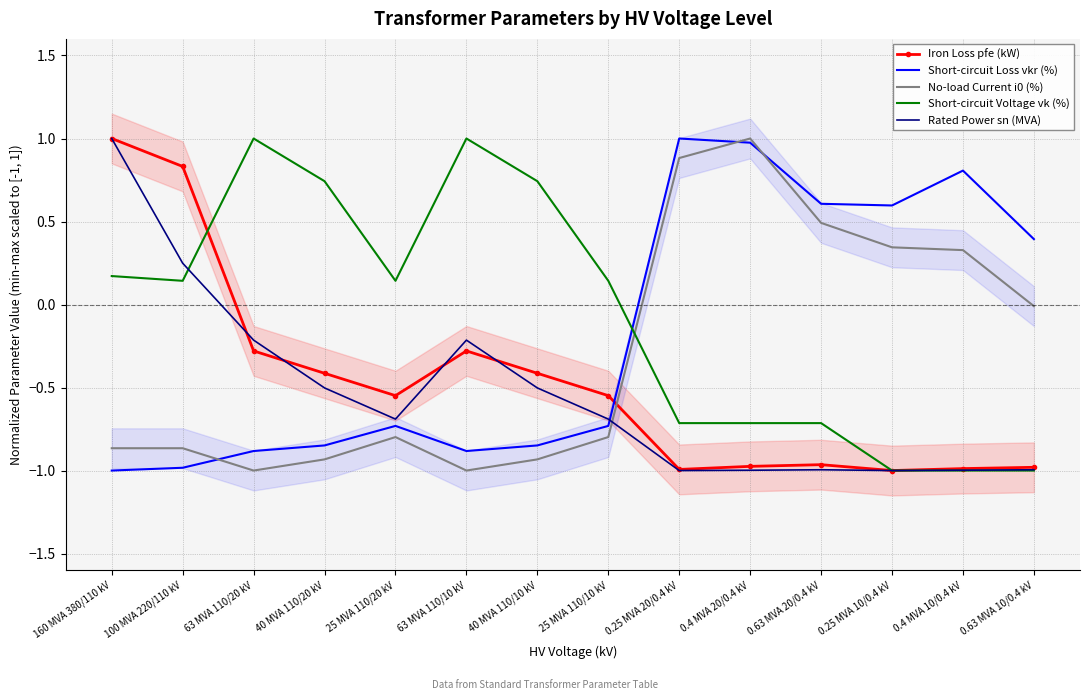

How many interior local valleys does the Short-circuit Voltage vk (%) series have?

2